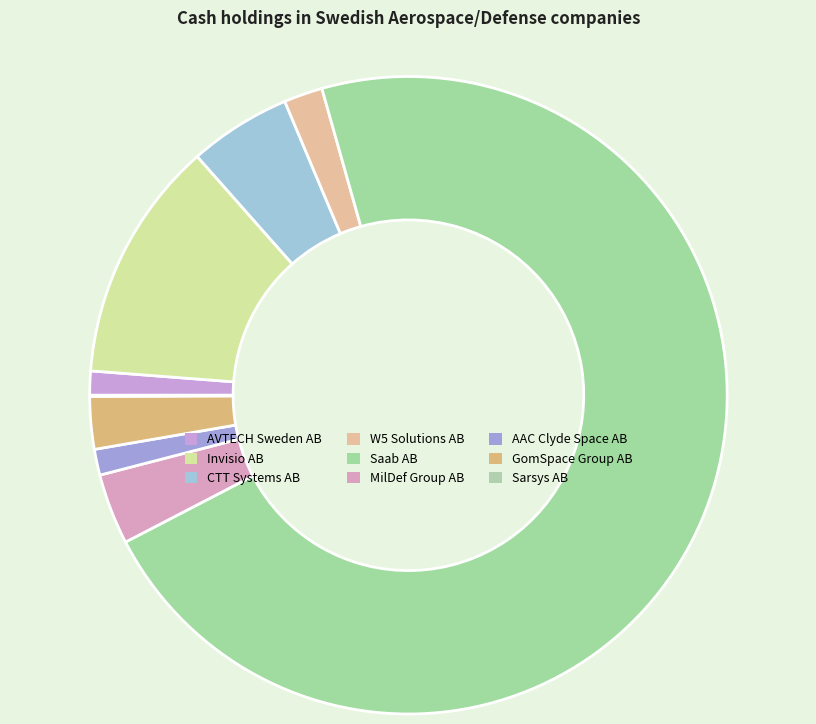

Combined, do AAC Clyde Space AB and Invisio AB account for over 50%?

No